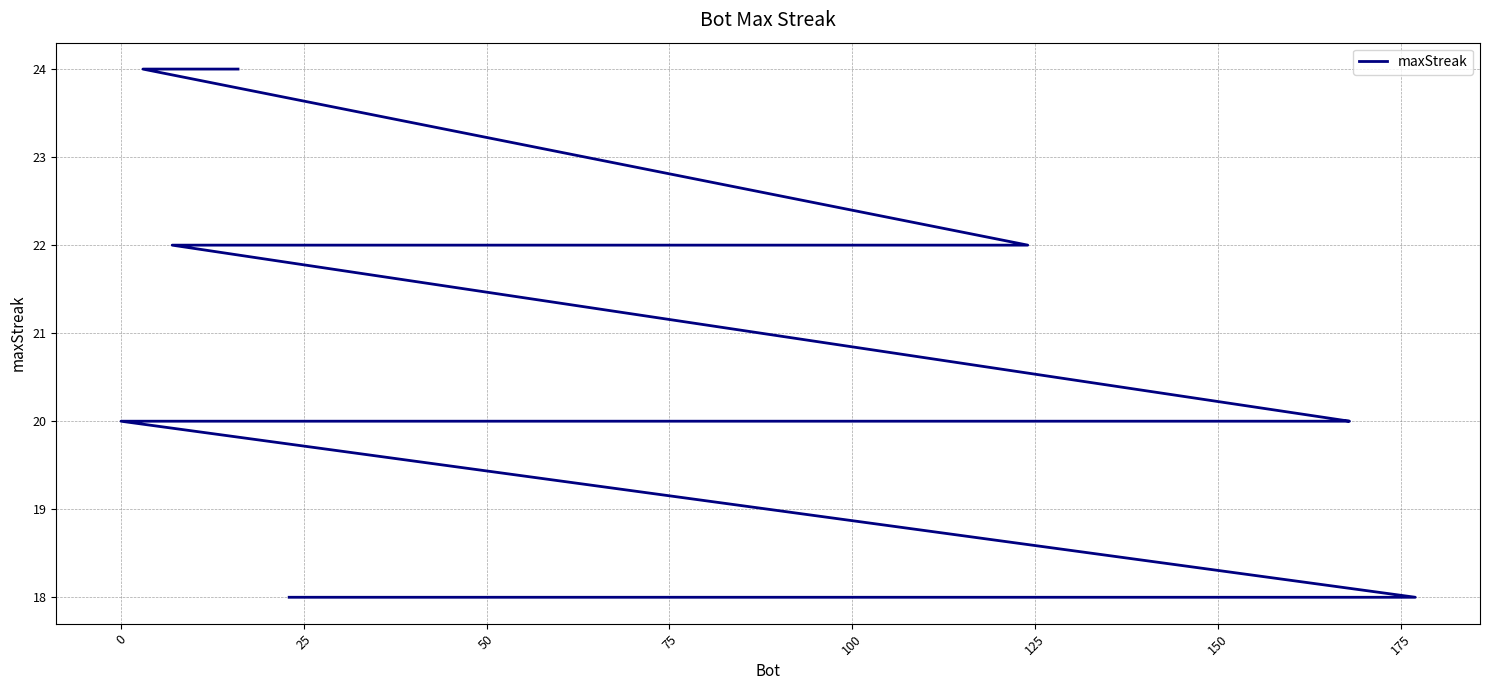

How many lines are shown in the chart?

1